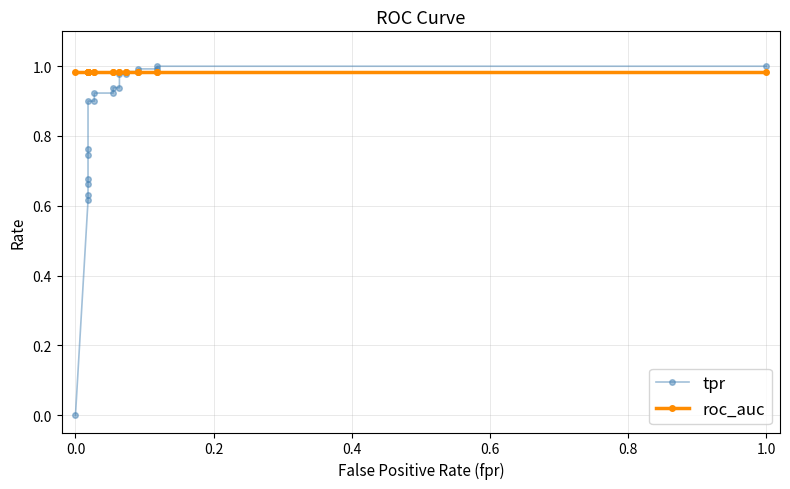

Read the tpr value at 1.0.

1.0